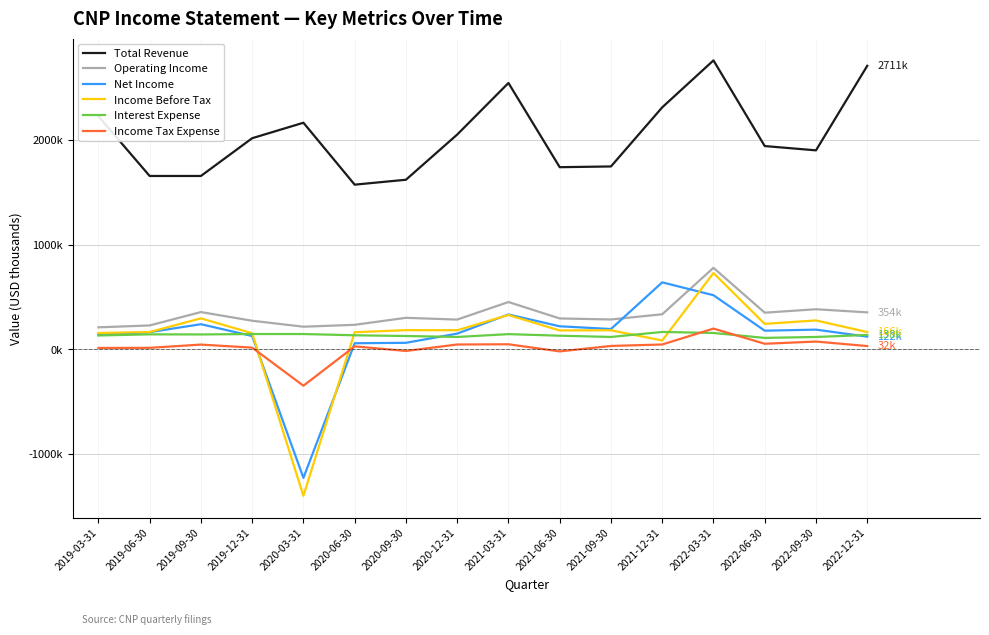

List the series in order of their peak value, highest first.

Total Revenue, Operating Income, Income Before Tax, Net Income, Income Tax Expense, Interest Expense